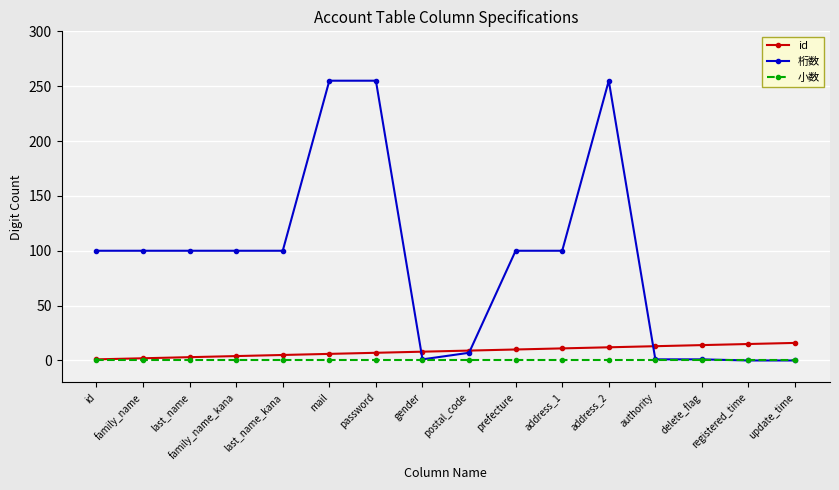

What are all the series names shown in the legend?

id, 桁数, 小数